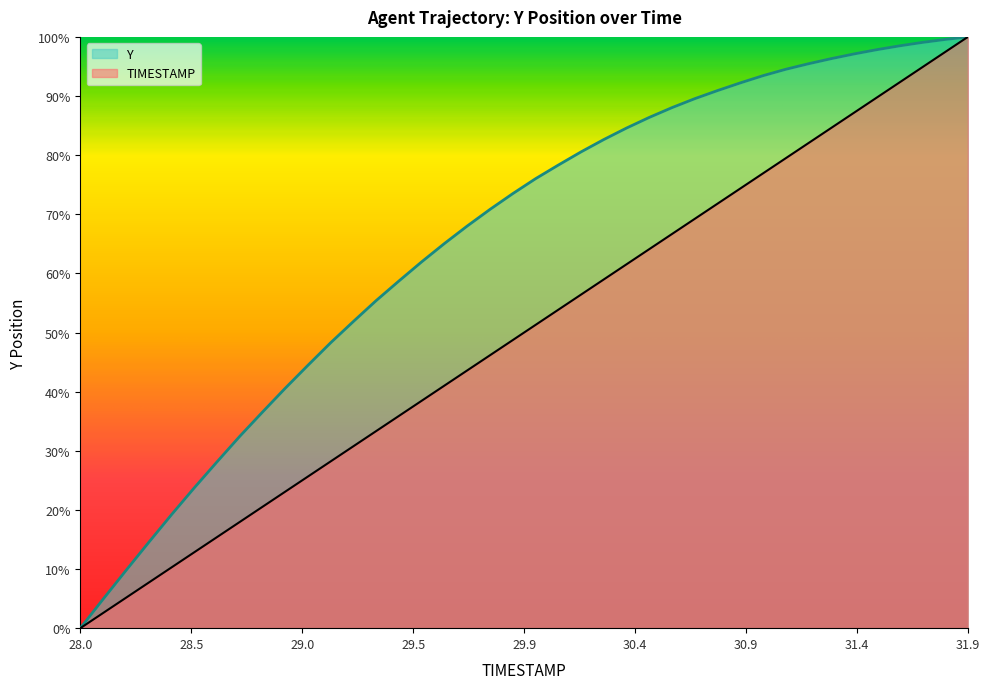

Where is TIMESTAMP nearest to the value 50?

19